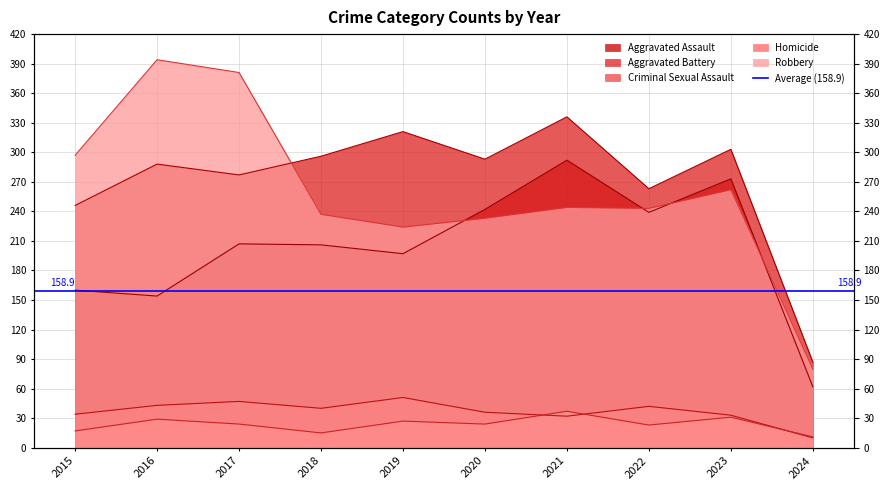

What is the value of the Robbery point at the 1st from the left?

297